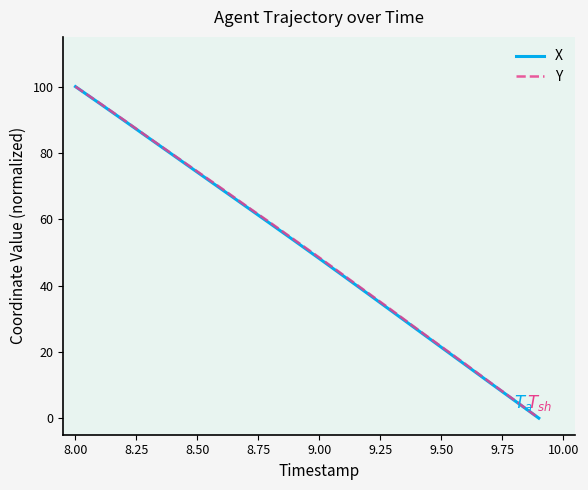

How many categories are shown in the chart?

20